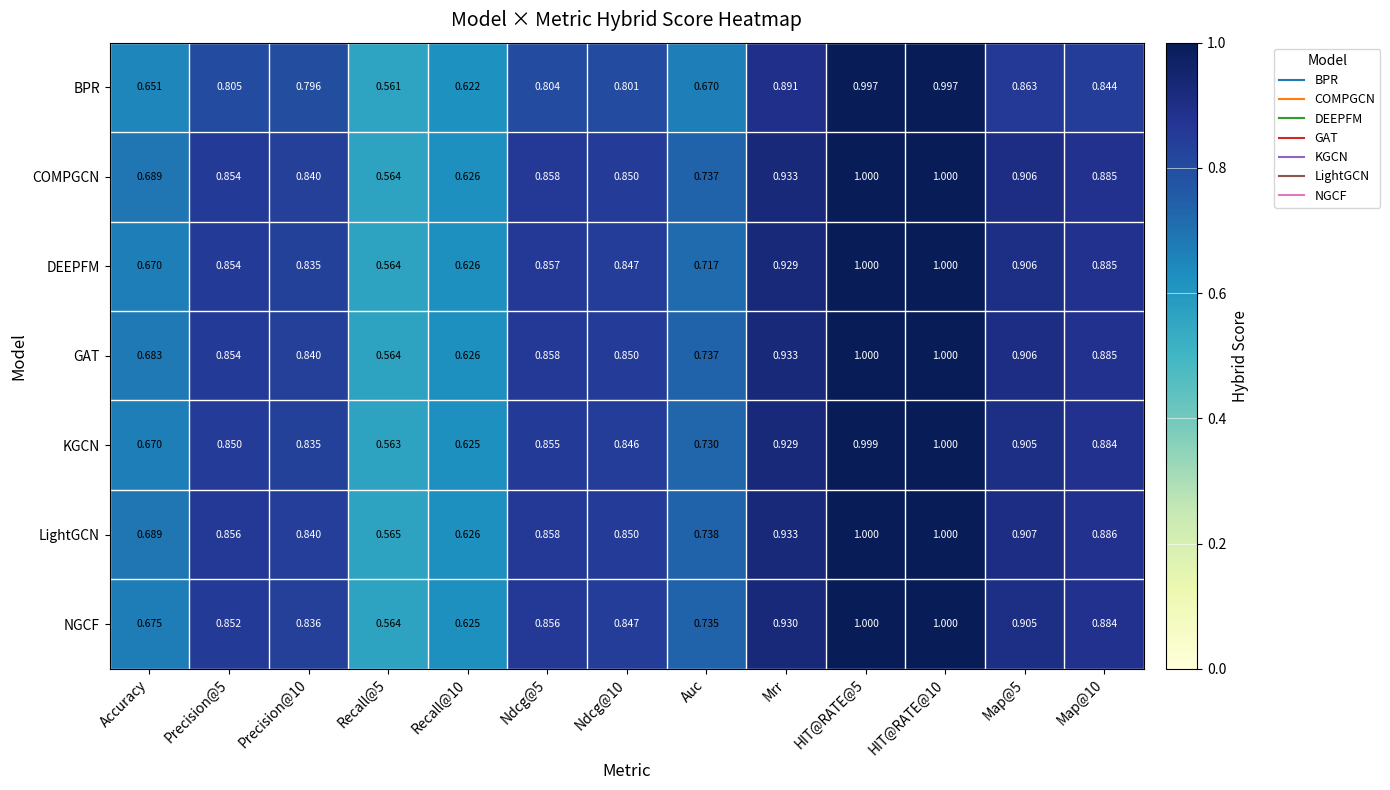

Between Precision@5 and HIT@RATE@5, which series saw the biggest shift?

BPR